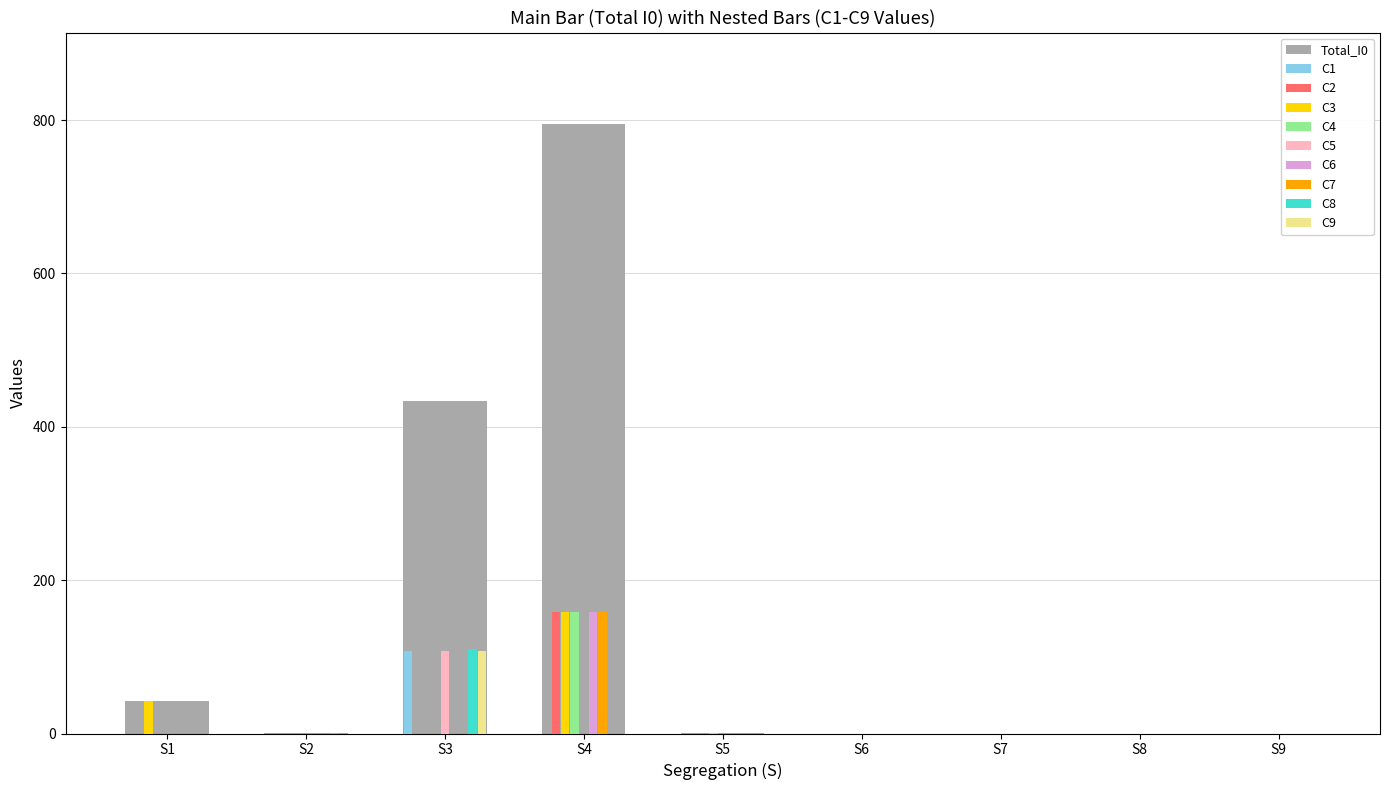

Which category has the highest value across all series?

S4